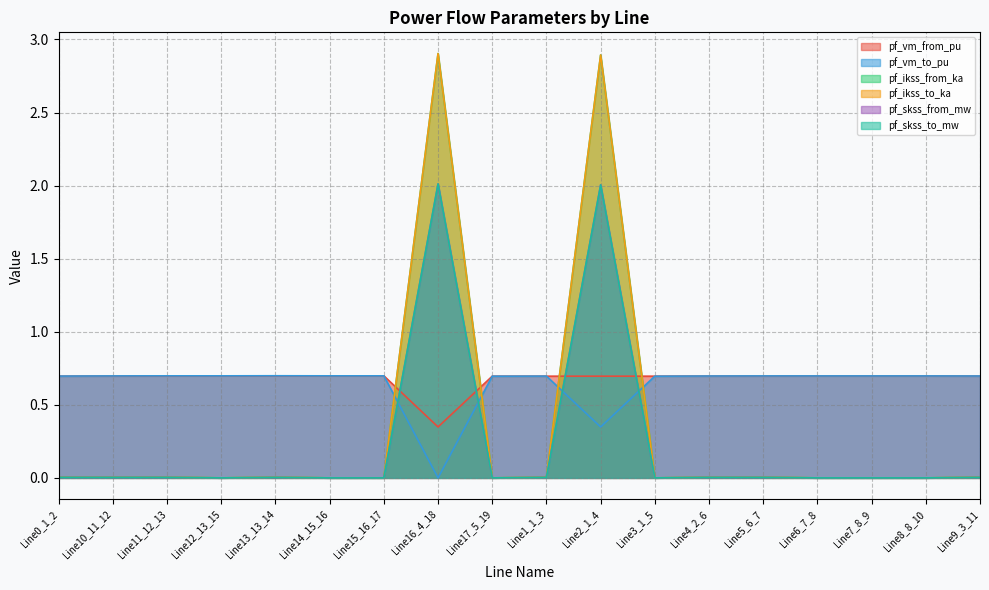

What is the total value across all series at Line6_7_8?

1.4